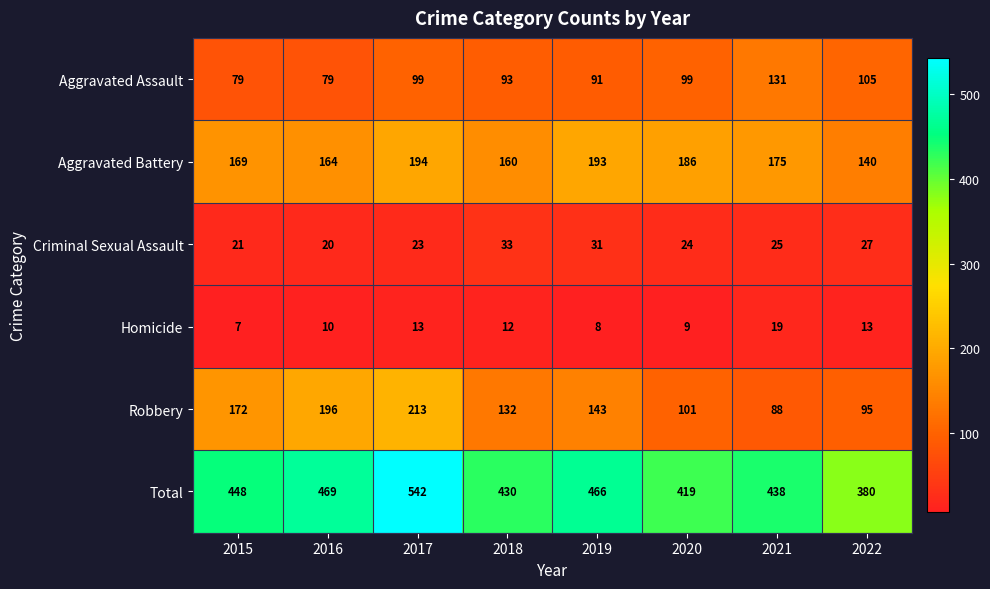

What is the difference between the second highest and minimum values in the Criminal Sexual Assault series?

11